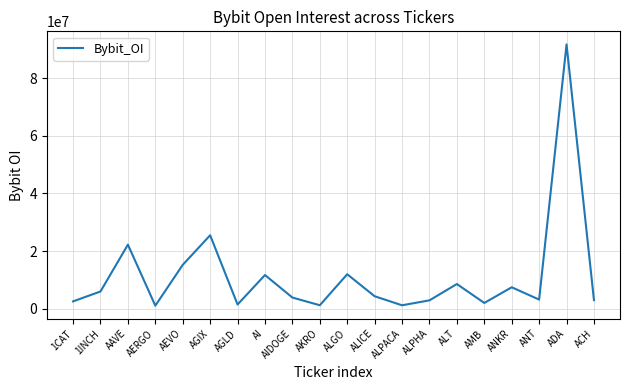

Where is the first local maximum?

AAVE